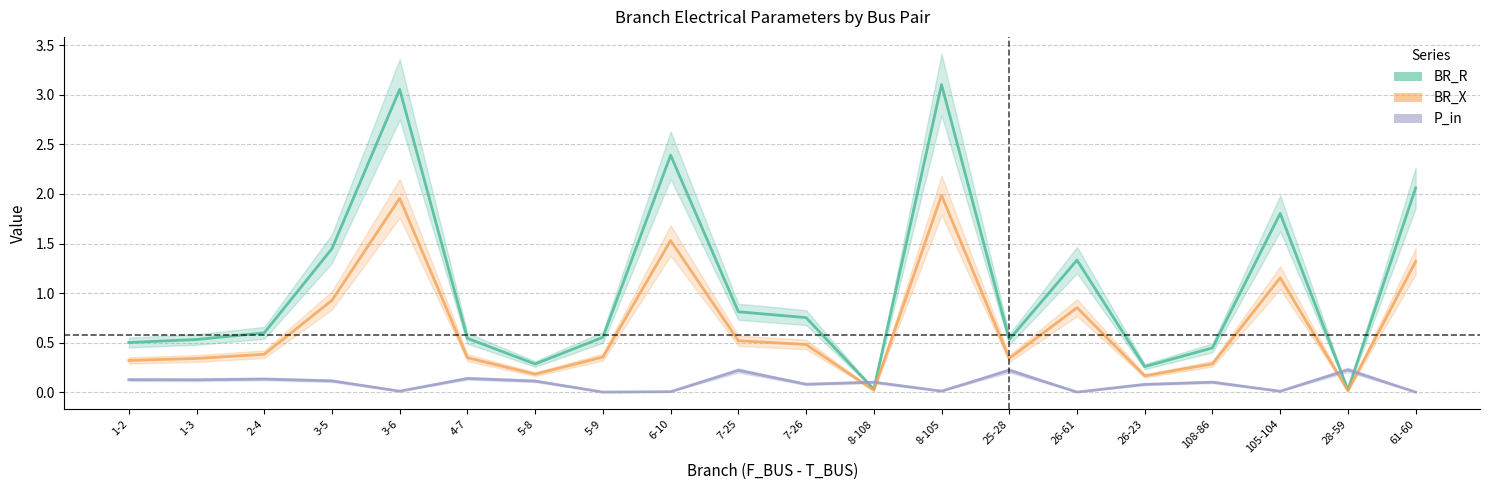

Reading right to left, what are all the values shown in this chart?

BR_R: 61-60=2.1	28-59=0.0	105-104=1.8	108-86=0.4	26-23=0.3	26-61=1.3	25-28=0.5	8-105=3.1	8-108=0.0	7-26=0.8	7-25=0.8	6-10=2.4	5-9=0.6	5-8=0.3	4-7=0.5	3-6=3.1	3-5=1.4	2-4=0.6	1-3=0.5	1-2=0.5
BR_X: 61-60=1.3	28-59=0.0	105-104=1.2	108-86=0.3	26-23=0.2	26-61=0.9	25-28=0.3	8-105=2.0	8-108=0.0	7-26=0.5	7-25=0.5	6-10=1.5	5-9=0.4	5-8=0.2	4-7=0.3	3-6=2.0	3-5=0.9	2-4=0.4	1-3=0.3	1-2=0.3
P_in: 61-60=0.0	28-59=0.2	105-104=0.0	108-86=0.1	26-23=0.1	26-61=0.0	25-28=0.2	8-105=0.0	8-108=0.1	7-26=0.1	7-25=0.2	6-10=0.0	5-9=0.0	5-8=0.1	4-7=0.1	3-6=0.0	3-5=0.1	2-4=0.1	1-3=0.1	1-2=0.1